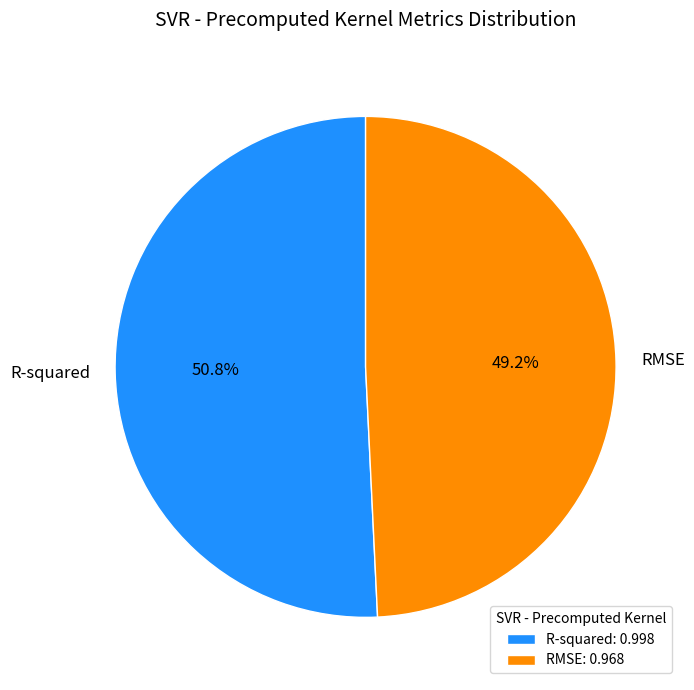

What is the total percentage of RMSE and R-squared?

100.0%